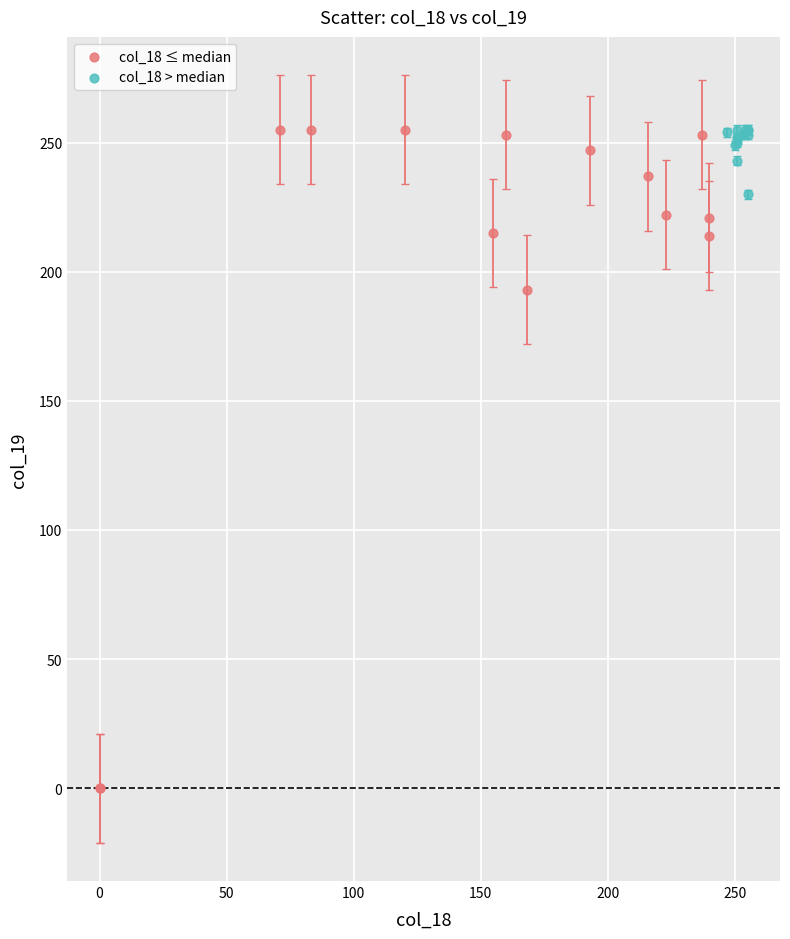

Which series has the largest Y range (max minus min)?

col_18 ≤ median